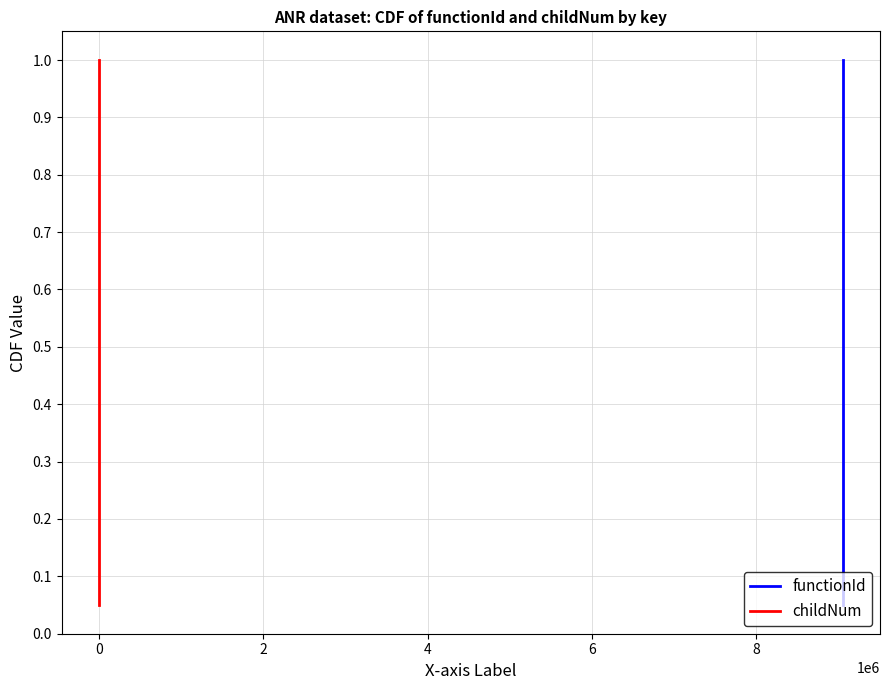

True or false: functionId and childNum intersect in this chart.

False